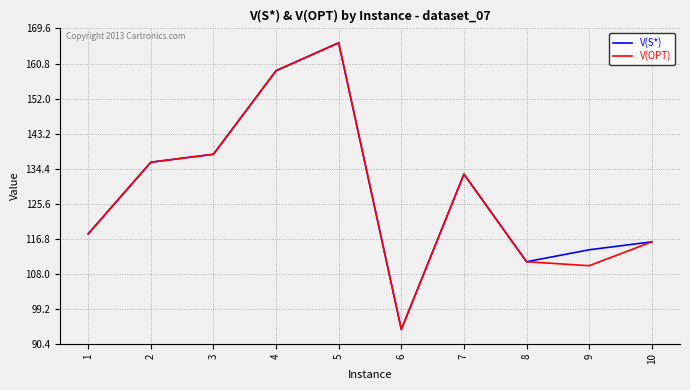

How many lines are shown in the chart?

2